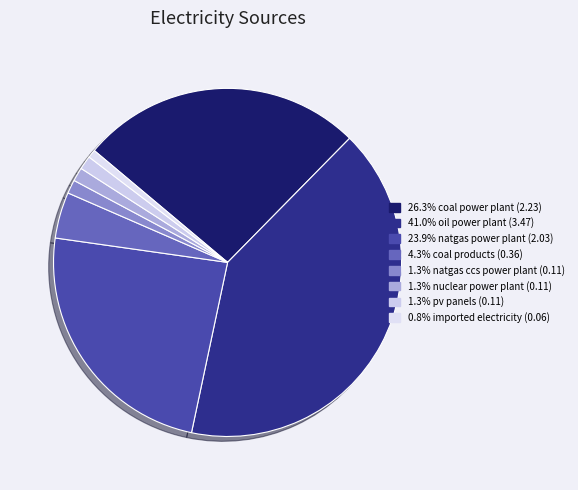

How many segments does this pie chart have?

8